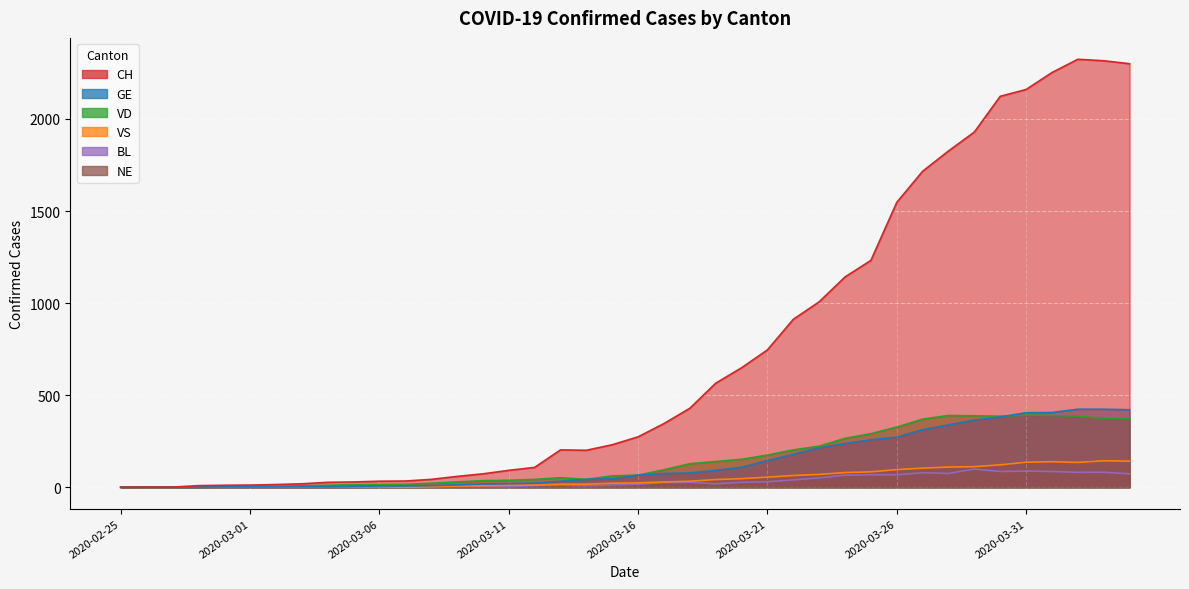

The value of VS at 2020-03-19 is 67. True or false?

False